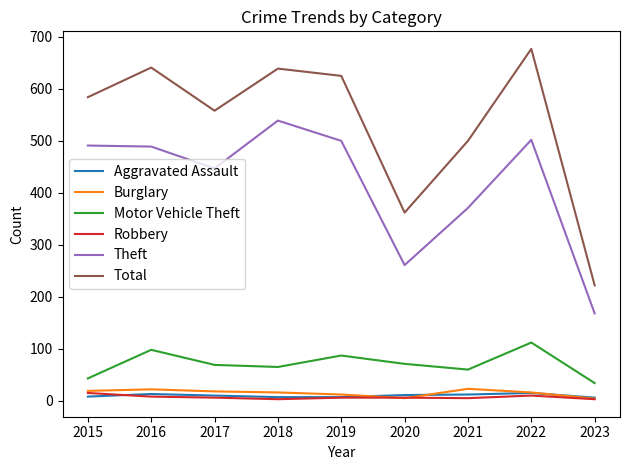

True or false: Theft and Burglary cross at least once.

False